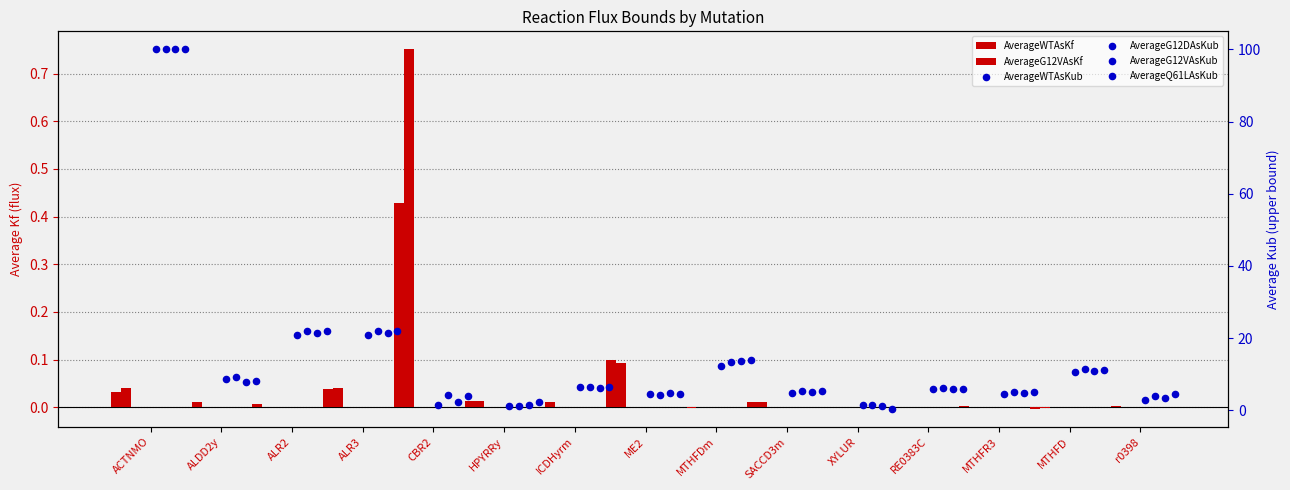

Which series has the largest total across all categories?

AverageG12DAsKub